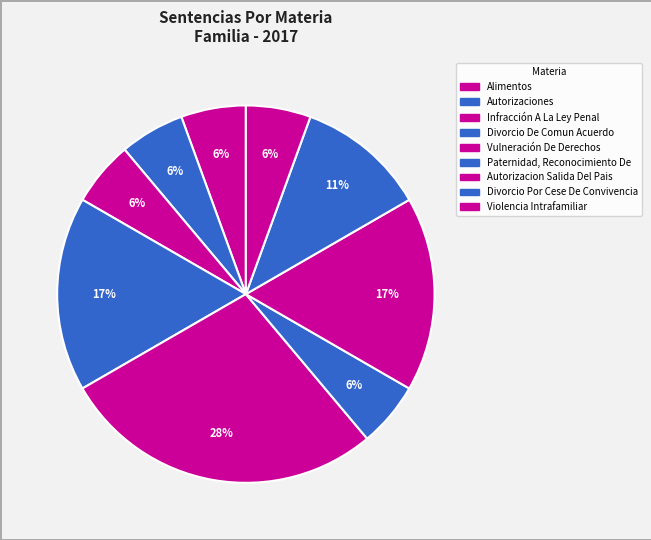

Is it true that Alimentos is 18% of the pie?

False